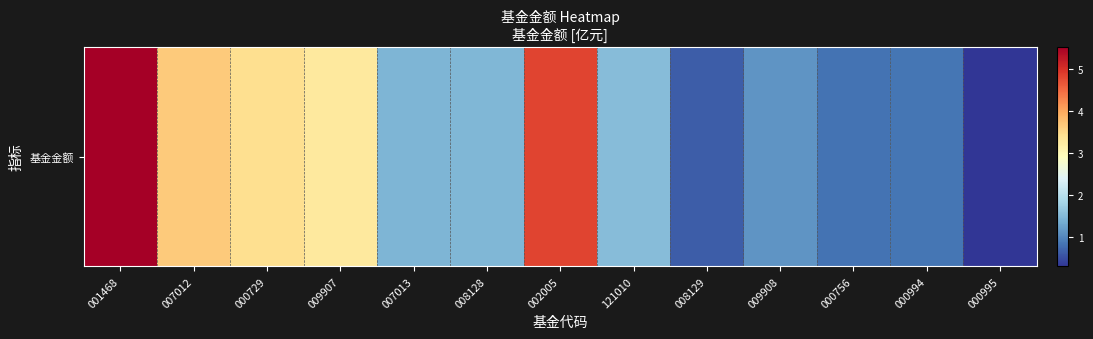

What is the difference between the maximum and minimum values?

5.2